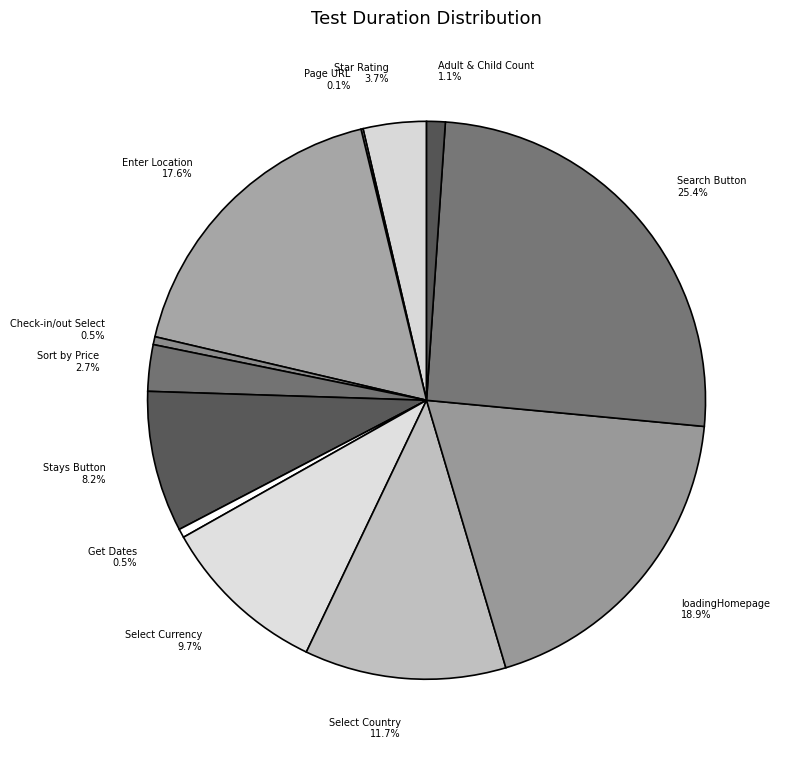

Combined, do Select Currency and loadingHomepage account for over 50%?

No